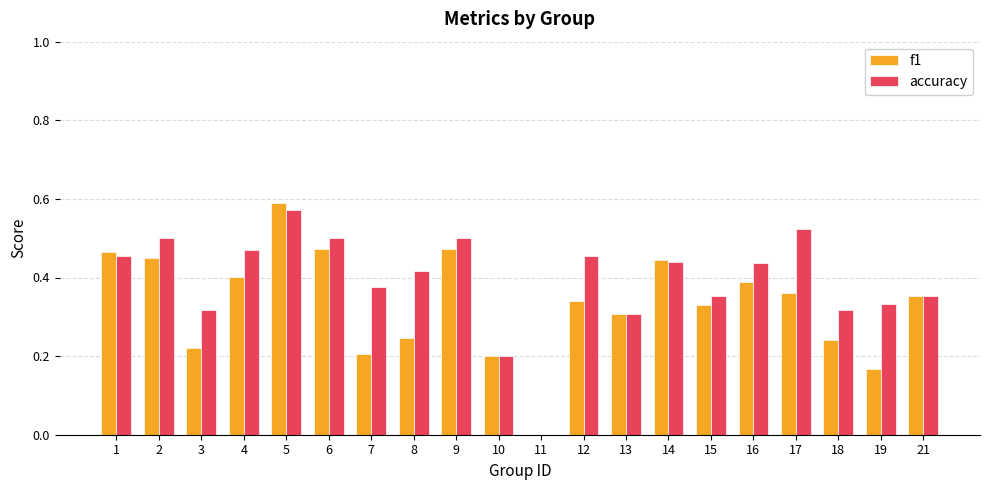

Which series changed the most between 8 and 18?

accuracy